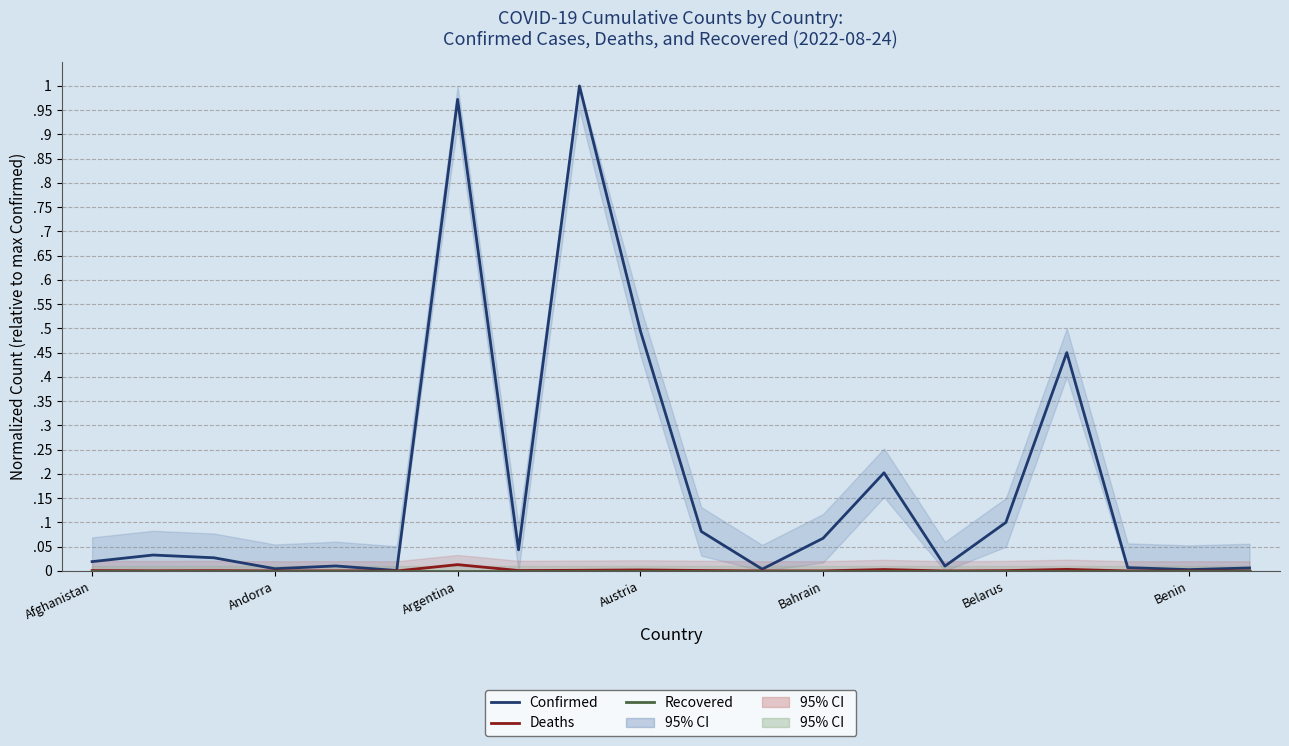

Is it true that Confirmed equals 0.0 at Bahrain?

False